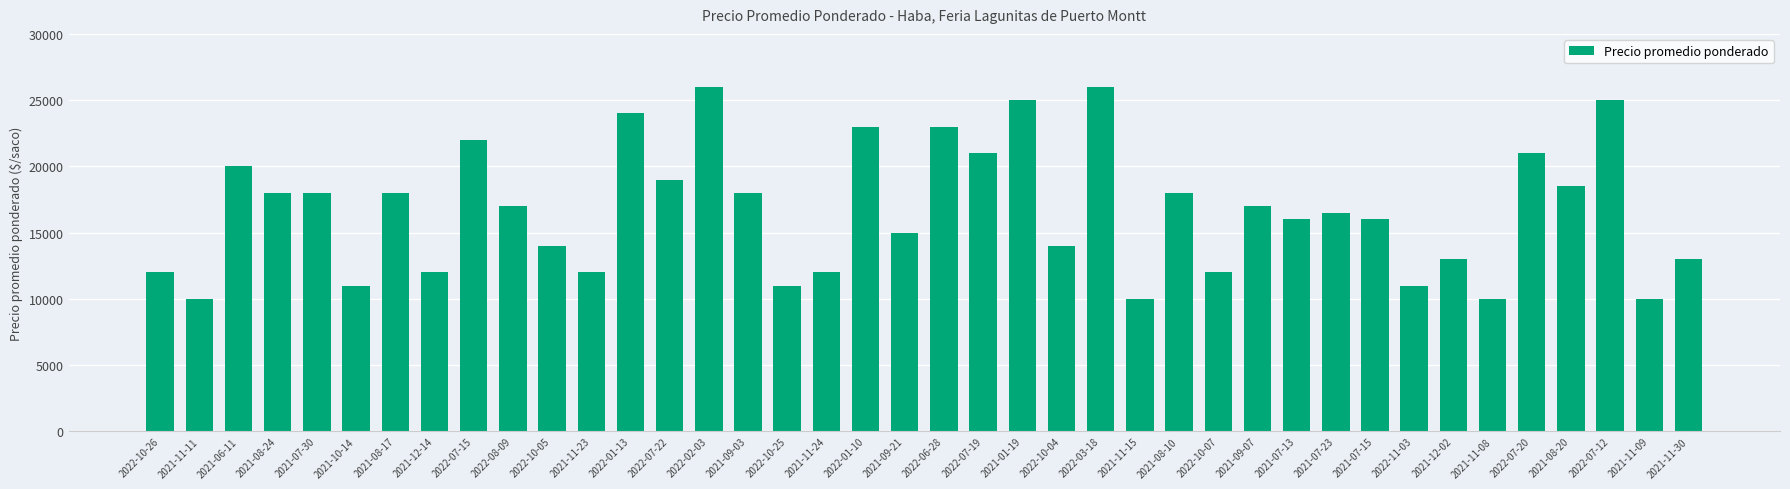

What is the difference between the maximum and minimum values?

16000